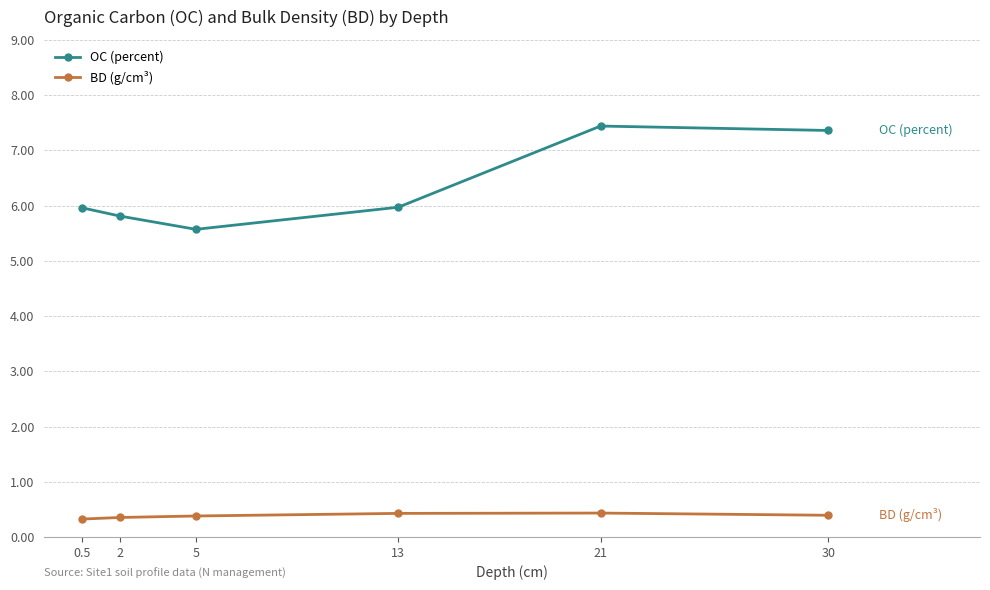

What is the lowest value of the BD (g/cm³) series?

0.3